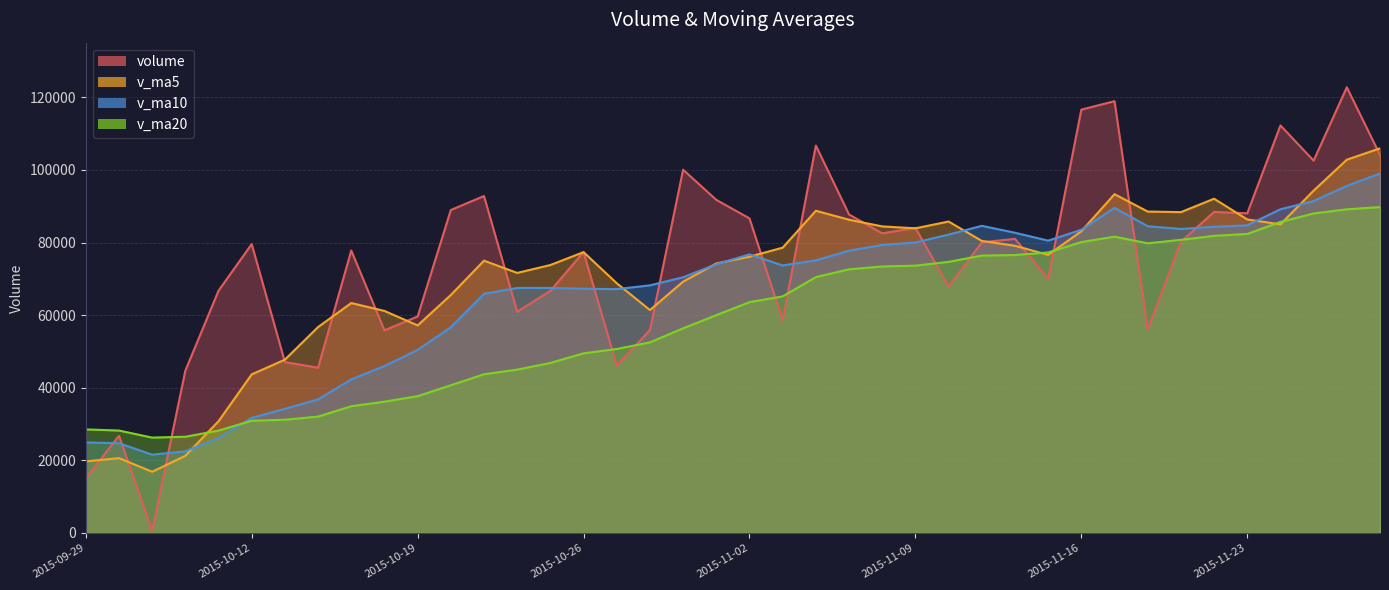

Rank the series by their average value, from lowest to highest.

v_ma20, v_ma10, v_ma5, volume